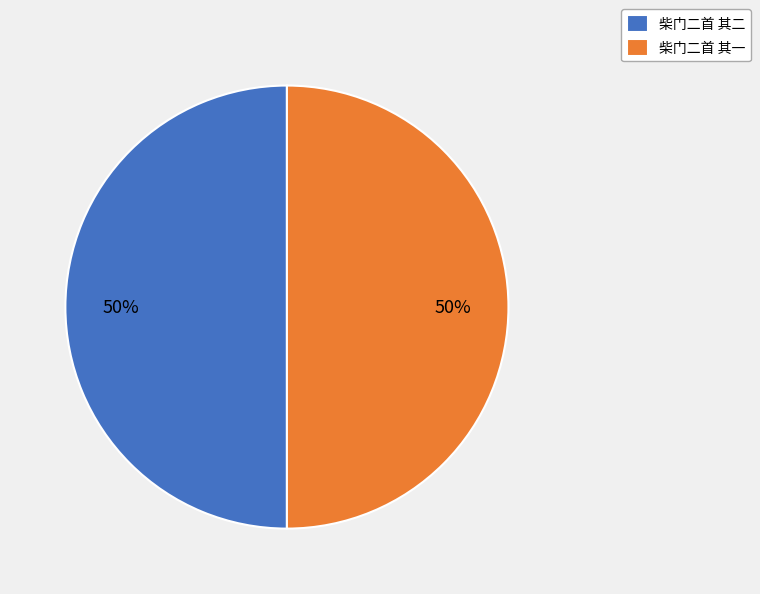

Approximately how many times larger is the value at 柴门二首 其二 compared to 柴门二首 其一?

1.0